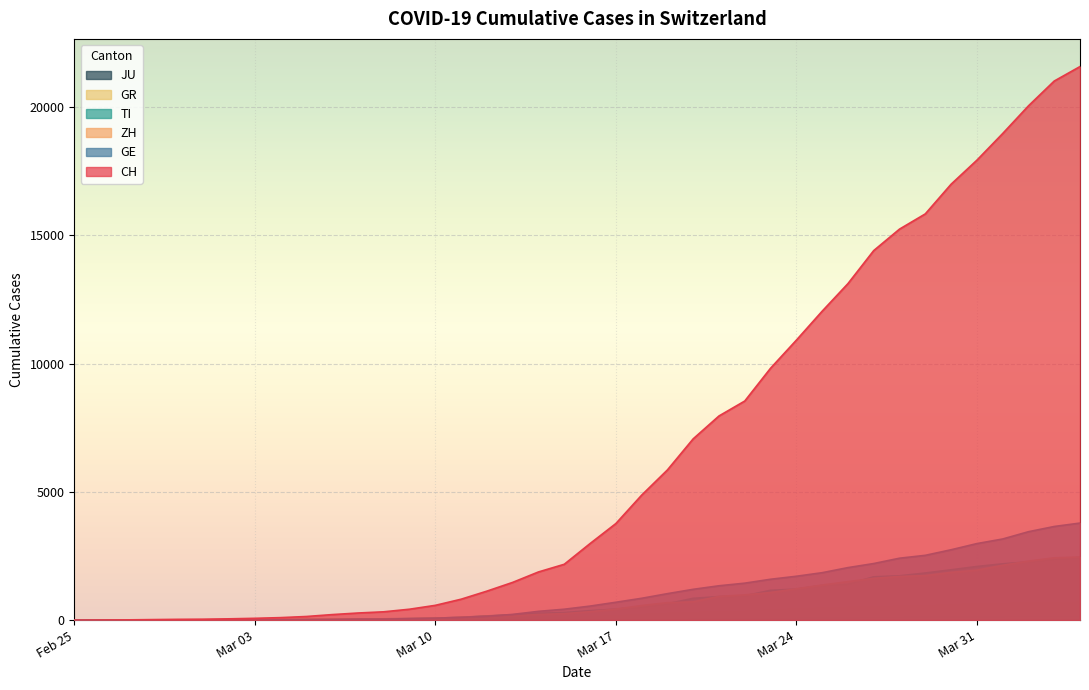

True or false: CH and GE cross at least once.

False